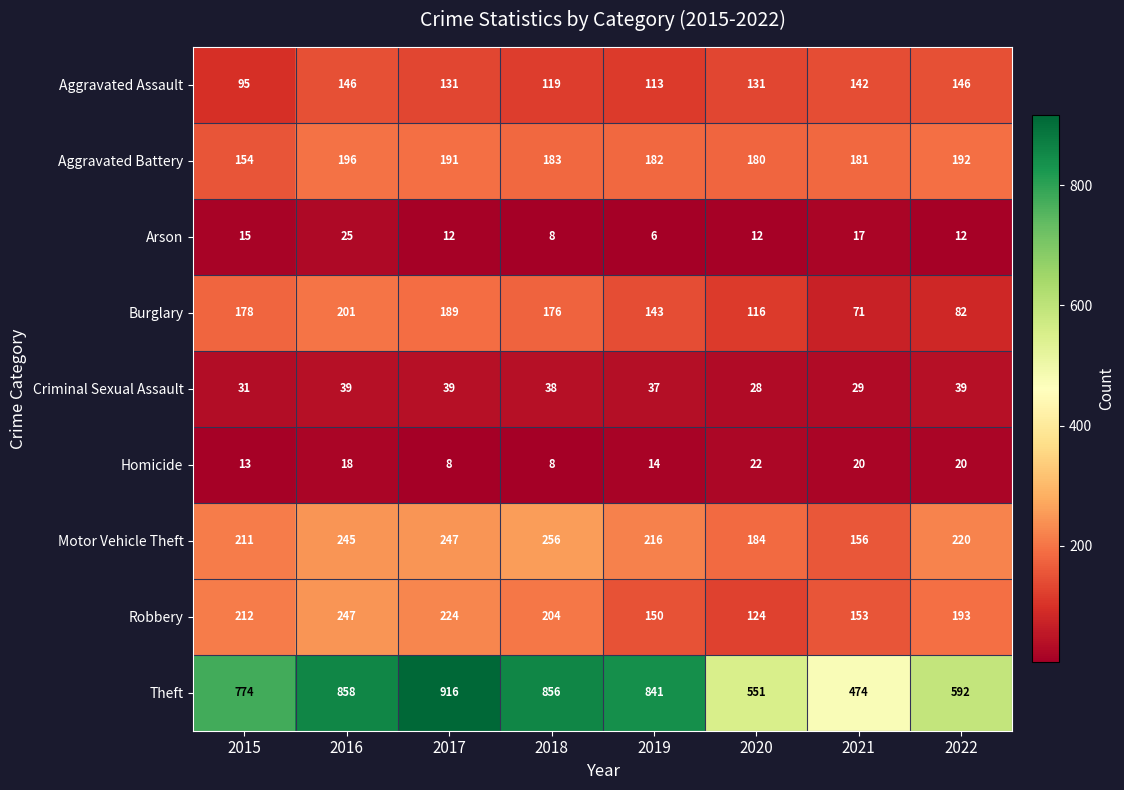

True or false: Motor Vehicle Theft has a value of 371 at 2019.

False